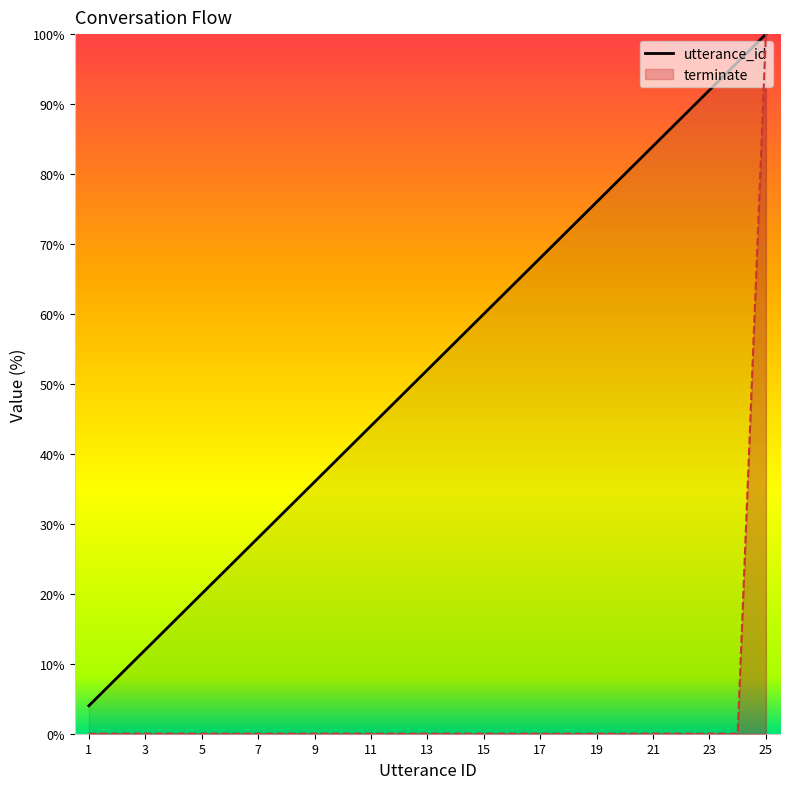

How many lines are shown in the chart?

2